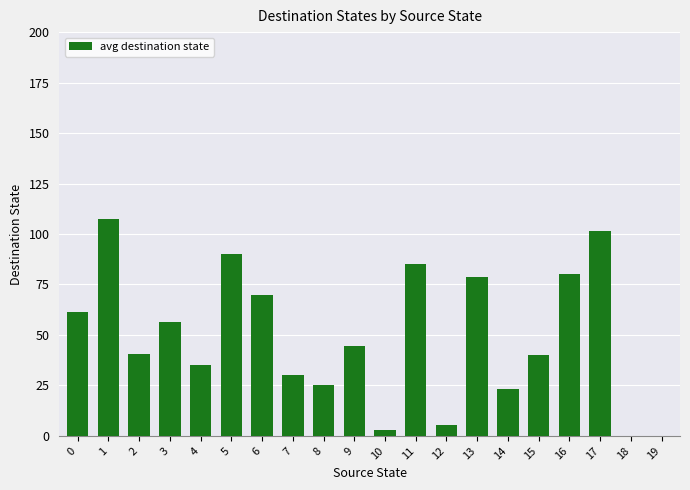

Between 12 and 17, which is larger?

17